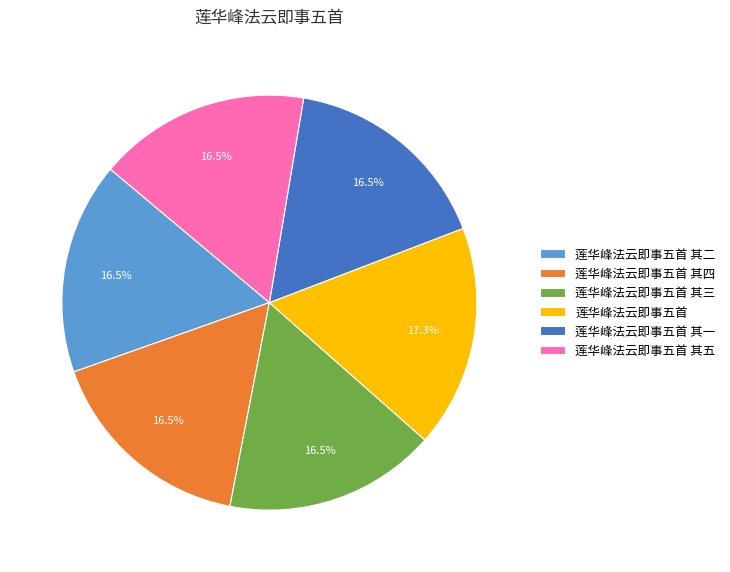

Which slice is the largest?

莲华峰法云即事五首